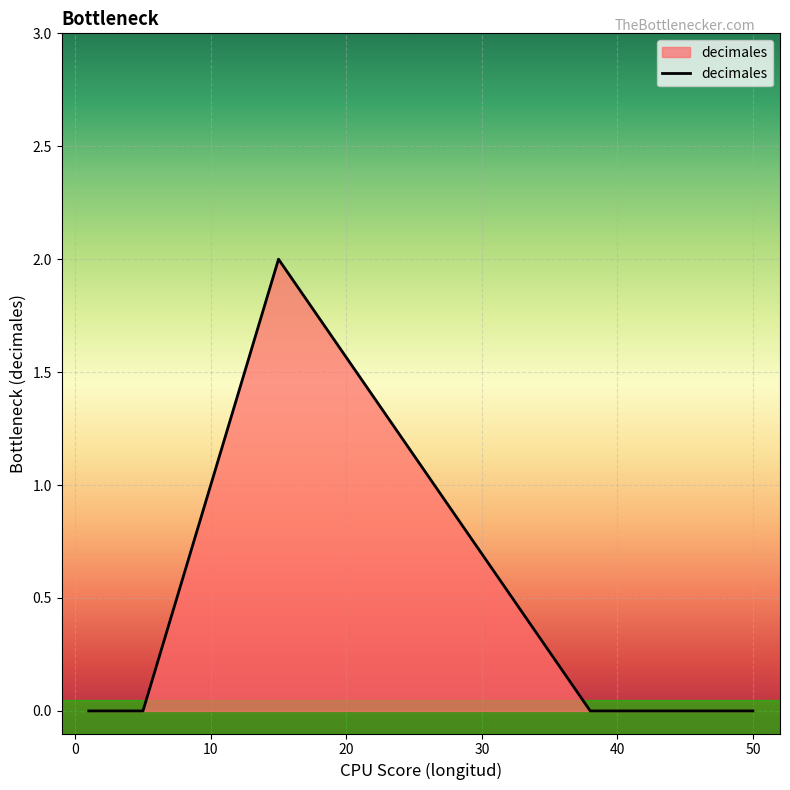

True or false: the data shows 0 at 38.

True